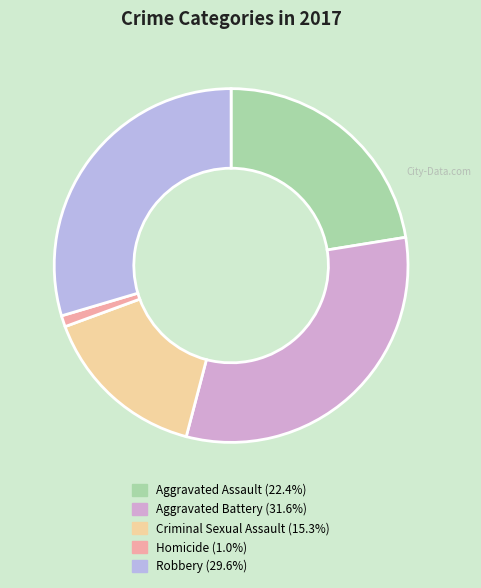

What percentage is NOT represented by Aggravated Assault?

77.6%